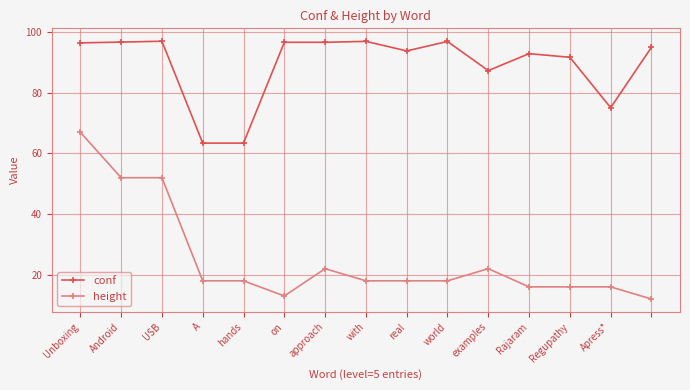

What is the highest value of the height series?

67.0